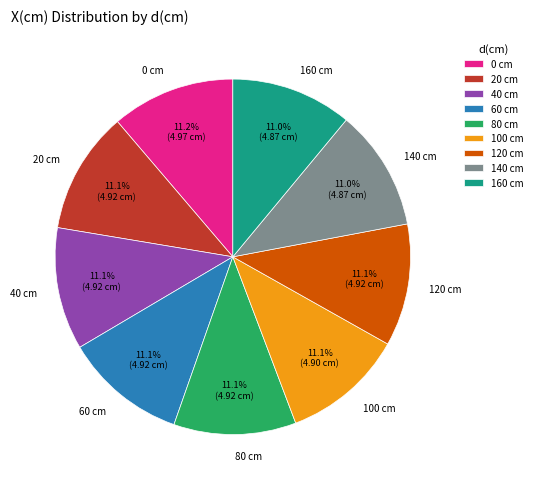

What portion of the pie excludes 0 cm?

88.8%